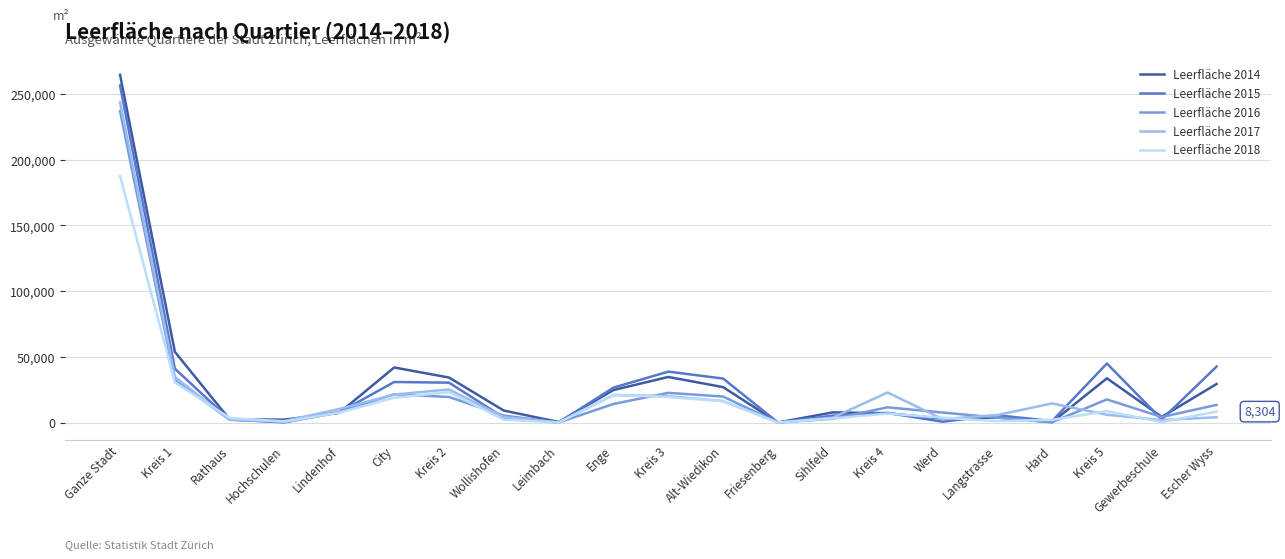

What is the maximum value for Leerfläche 2018?

187714